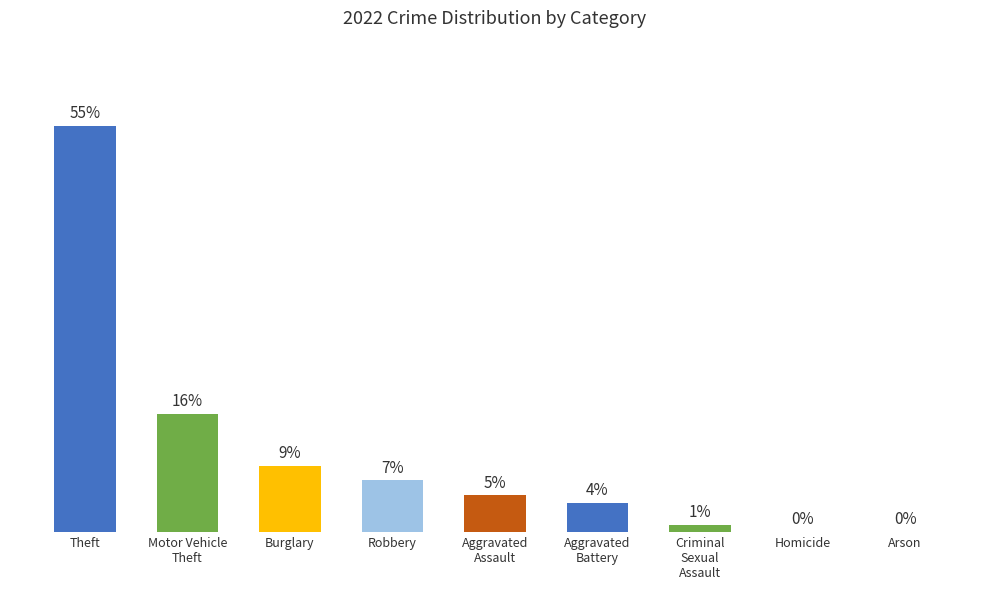

At which category does the chart reach its peak across all series?

Theft